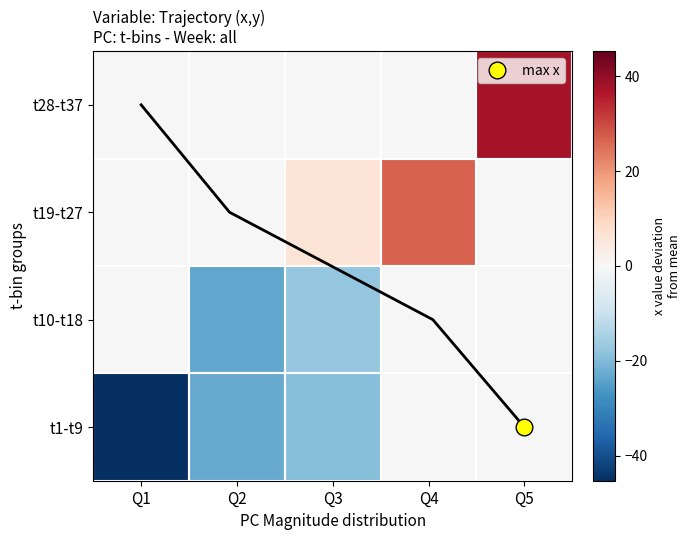

How many positive values does the t28-t37 series have?

1